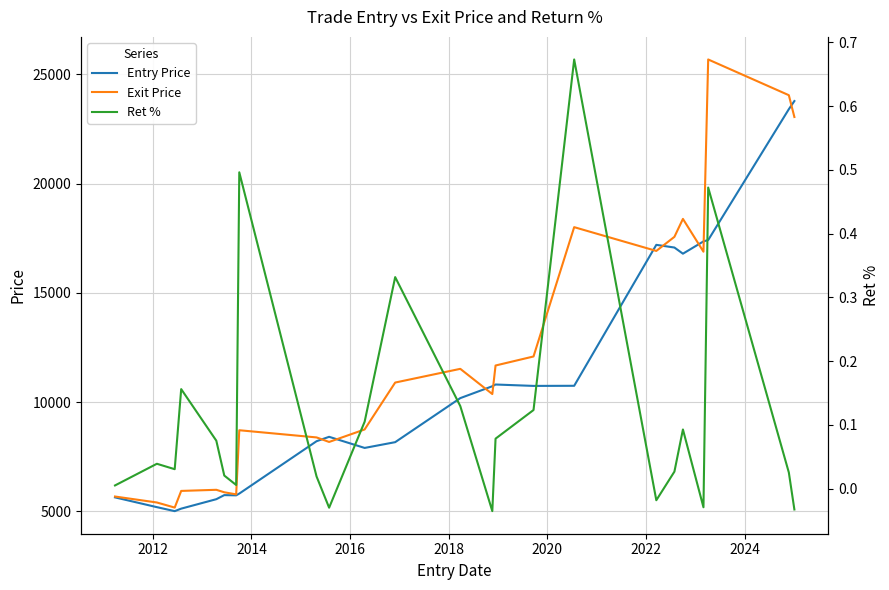

What is the minimum value for Exit Price?

5178.6